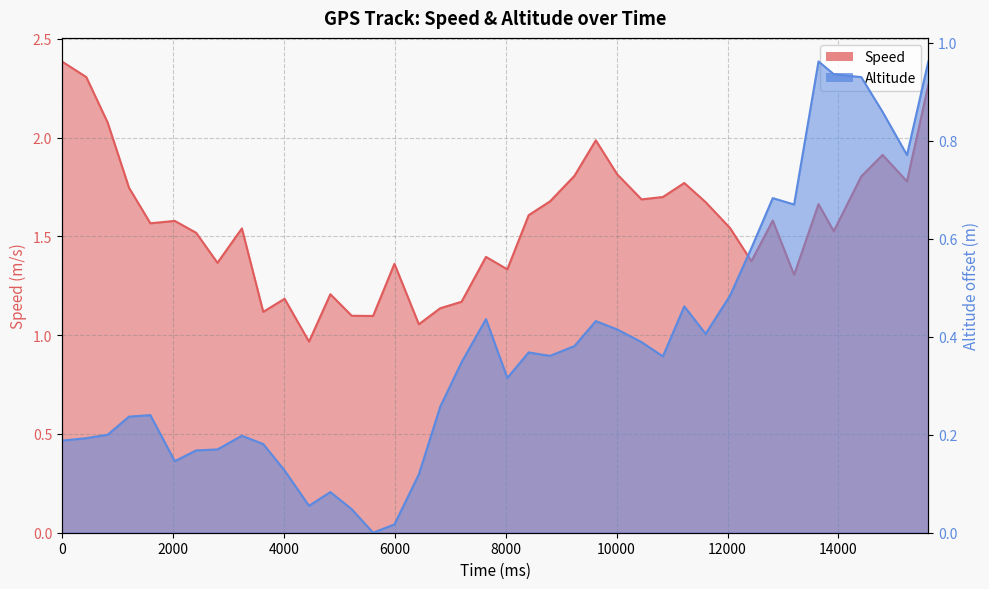

Rank the series by their average value, from highest to lowest.

Speed, Altitude